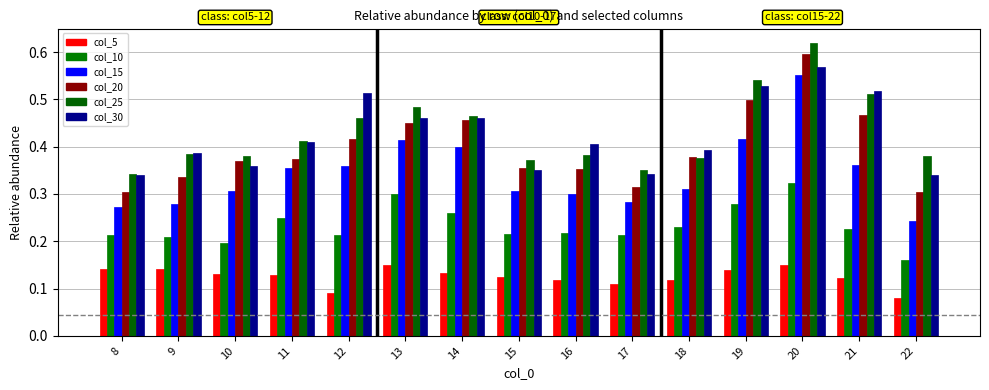

The value of col_10 at 14 is 0.3. True or false?

True